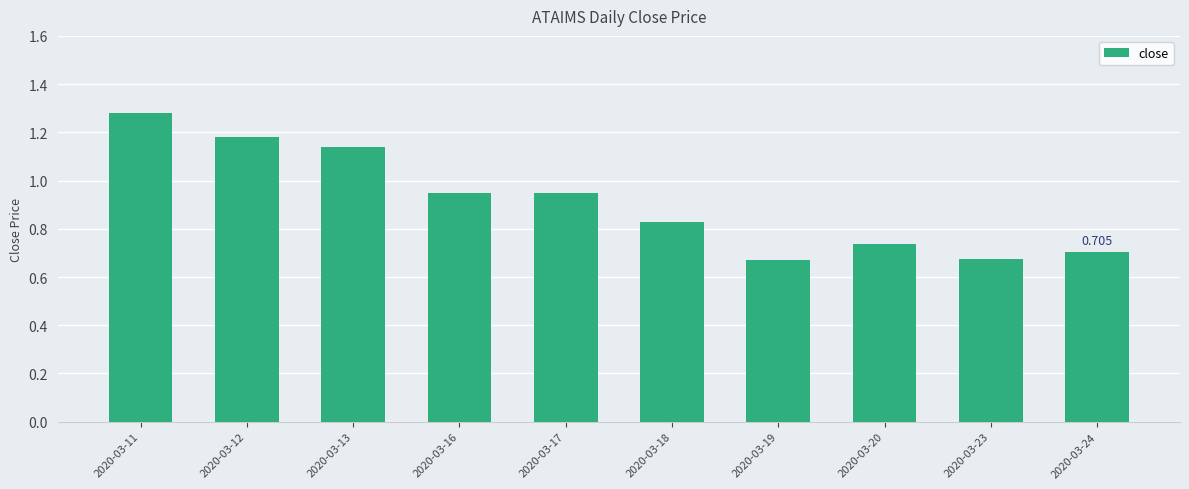

What is the value of the 7th bar from the left?

0.7